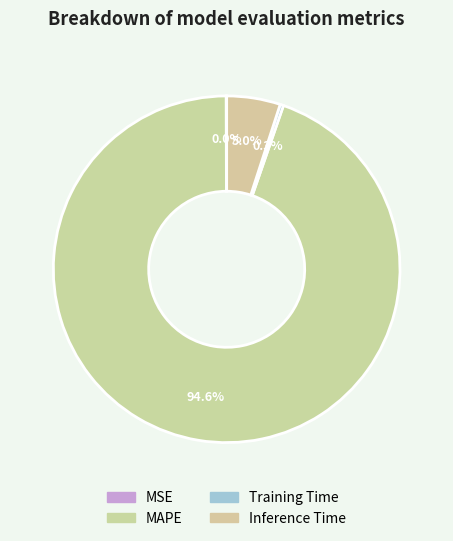

What is the largest slice in the pie chart?

MAPE